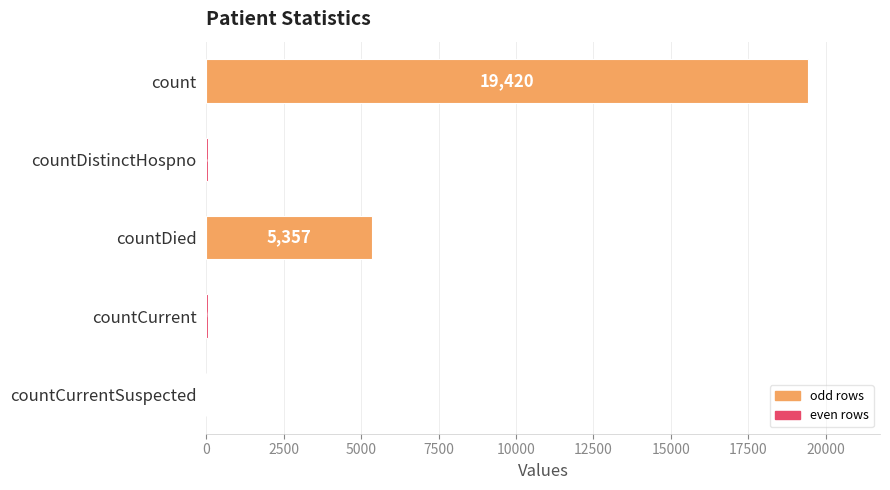

Which has a higher value, countDistinctHospno or countCurrent?

countCurrent